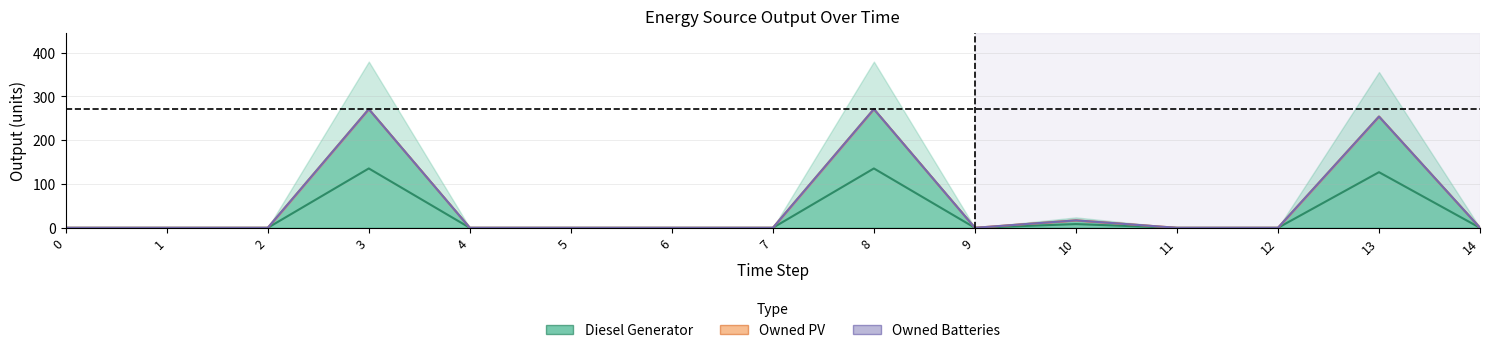

True or false: Diesel Generator and Owned PV intersect in this chart.

False